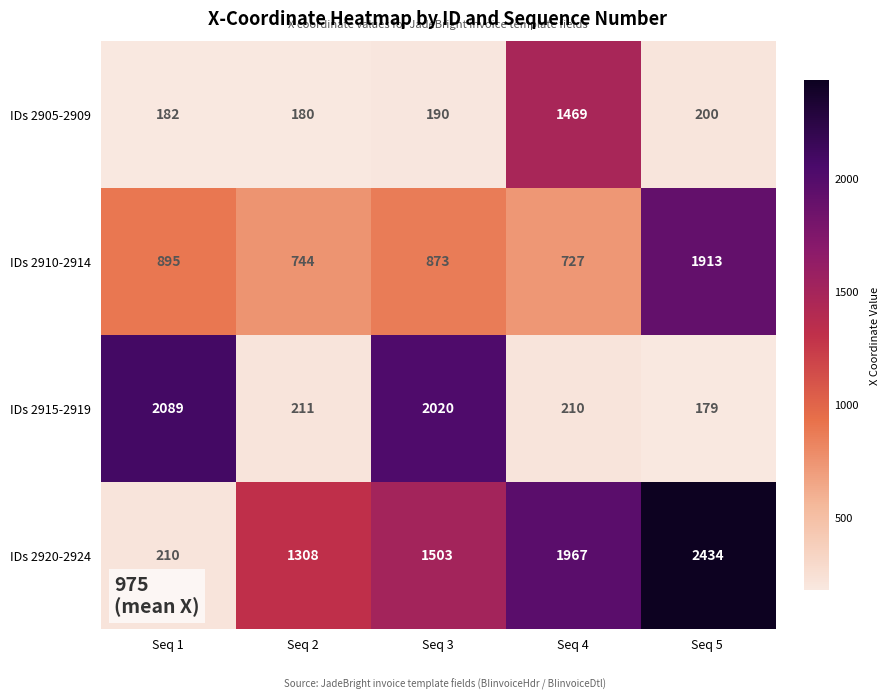

What is the difference between the IDs 2910-2914 values at Seq 1 and Seq 4?

168